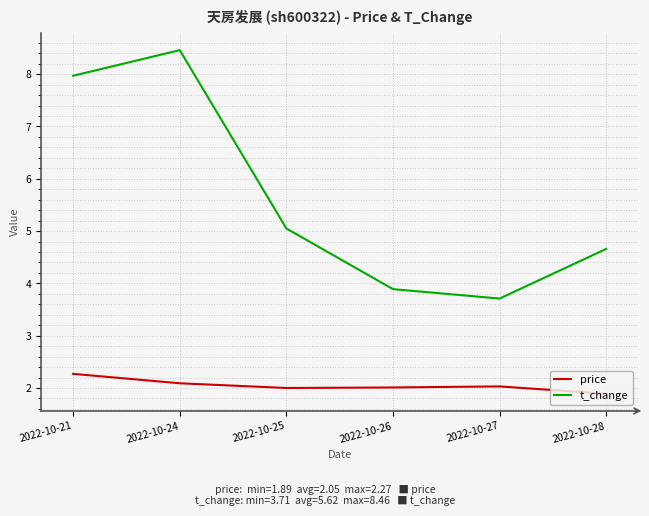

True or false: t_change has a value of 4.5 at 2022-10-21.

False